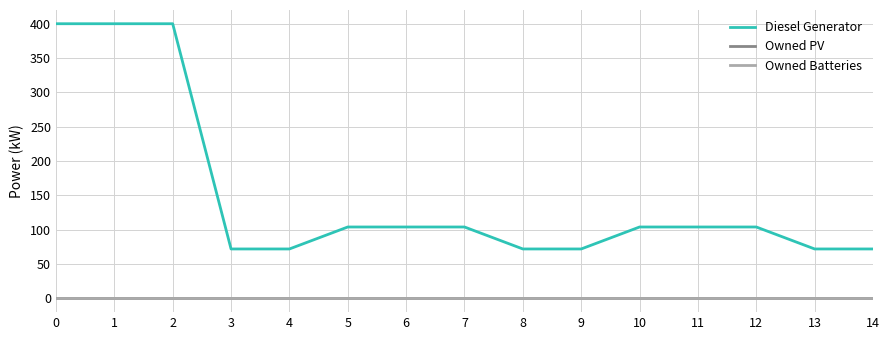

What is the value of the Diesel Generator point at the 14th from the left?

72